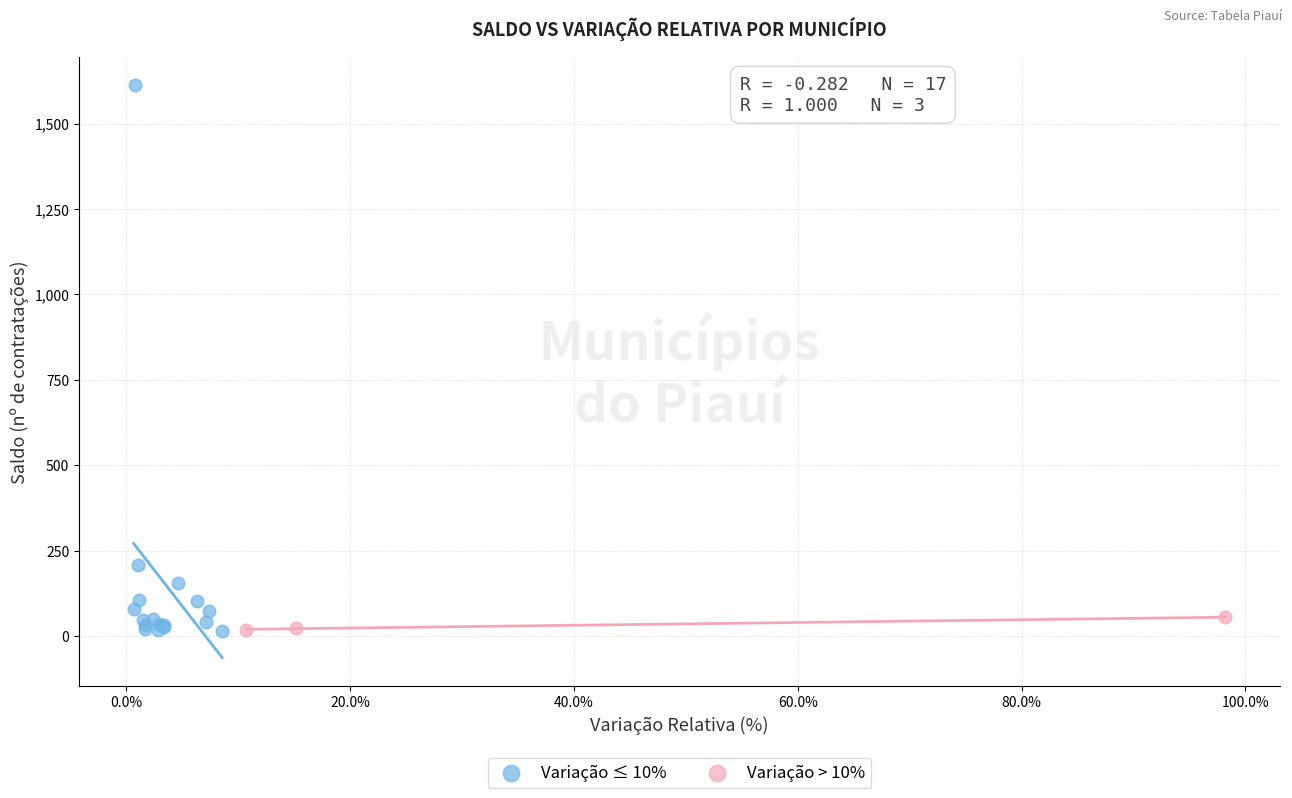

Which series has the widest spread of Y values?

Variação ≤ 10%